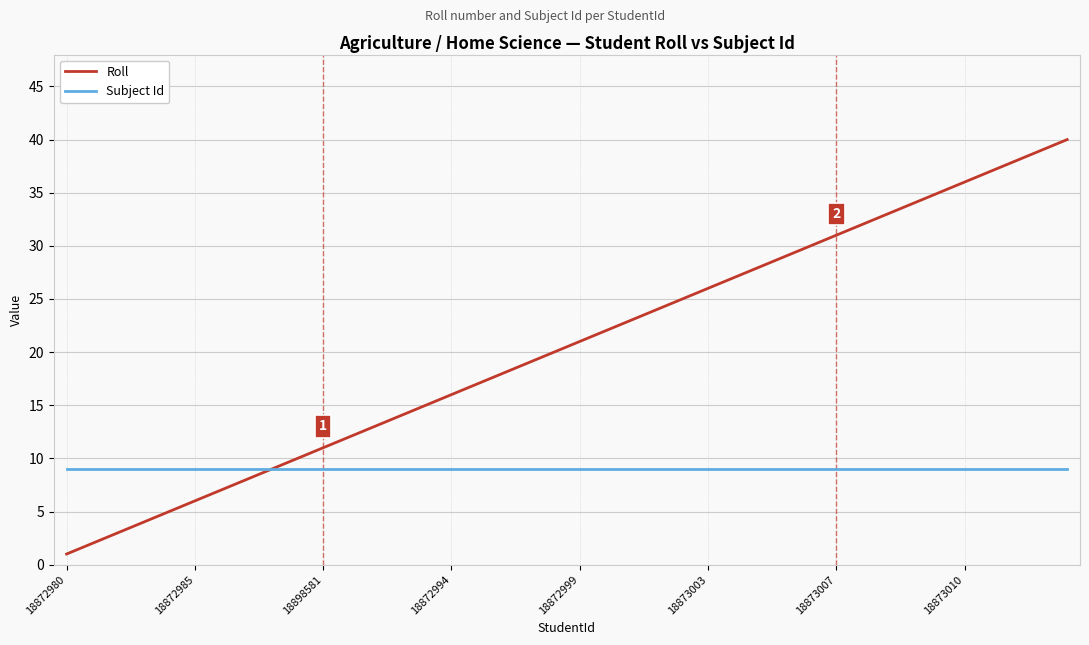

Reading left to right, extract all data points from this chart.

Roll: 1	2	3	4	5	6	7	8	9	10	11	12	13	14	15	16	17	18	19	20	21	22	23	24	25	26	27	28	29	30	31	32	33	34	35	36	37	38	39	40
Subject Id: 9	9	9	9	9	9	9	9	9	9	9	9	9	9	9	9	9	9	9	9	9	9	9	9	9	9	9	9	9	9	9	9	9	9	9	9	9	9	9	9